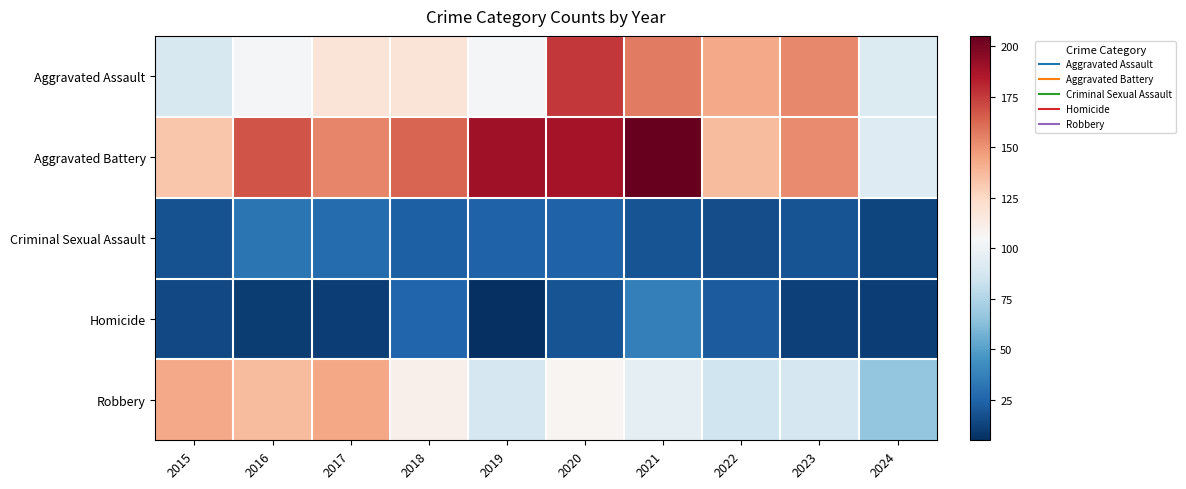

Rank the series by their maximum value, from highest to lowest.

Aggravated Battery, Aggravated Assault, Robbery, Homicide, Criminal Sexual Assault